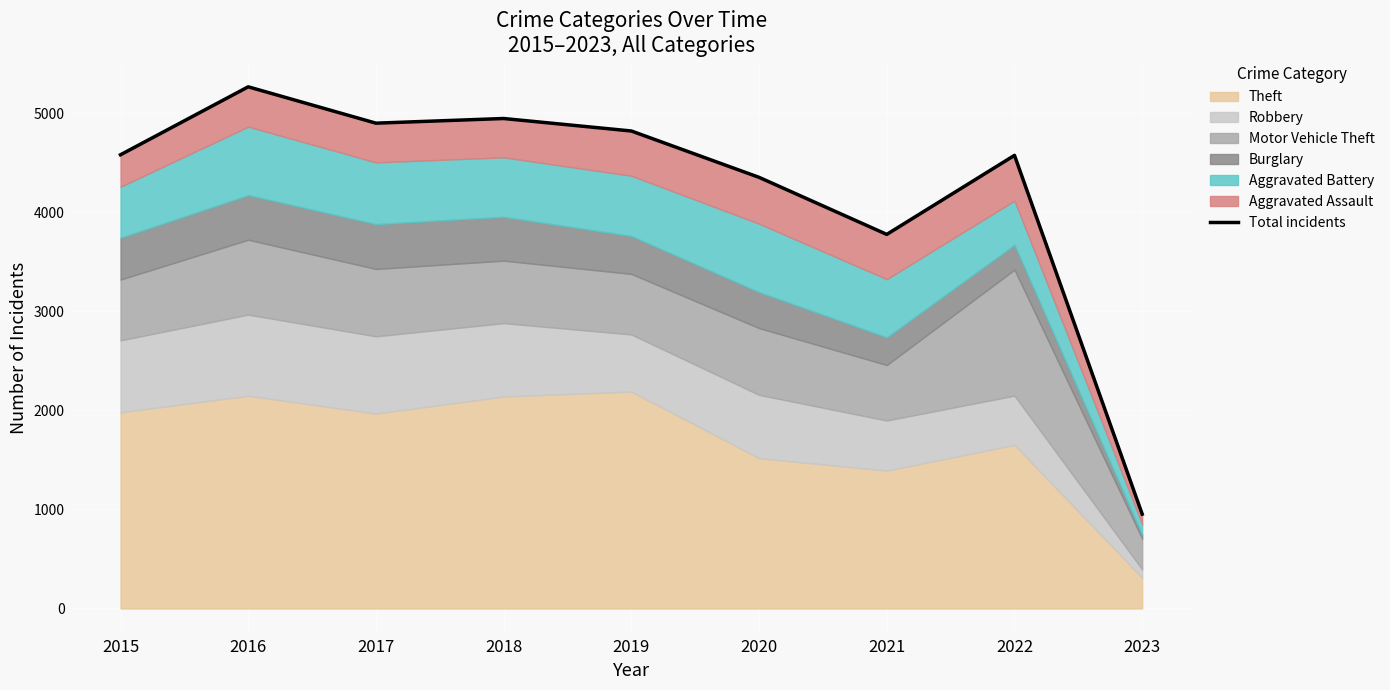

The chart shows a value of 3777 at 2021. True or false?

True